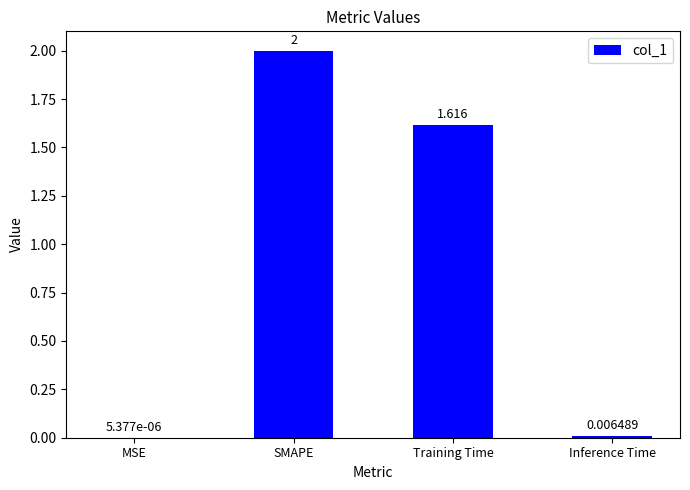

Count the number of values greater than 1.

2